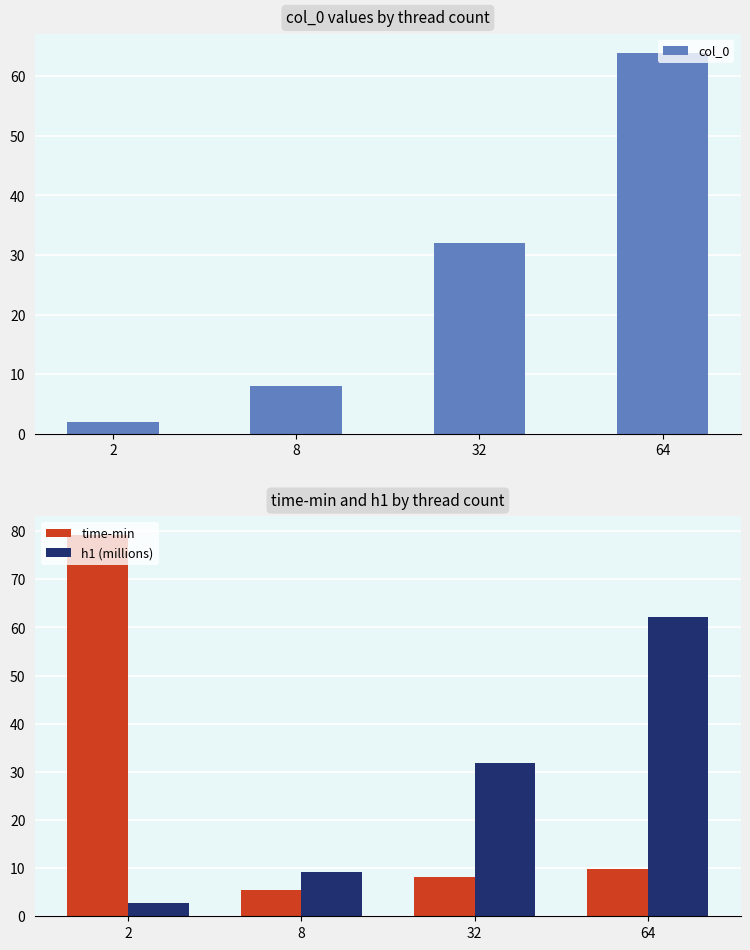

What is the greatest value displayed?

79.2